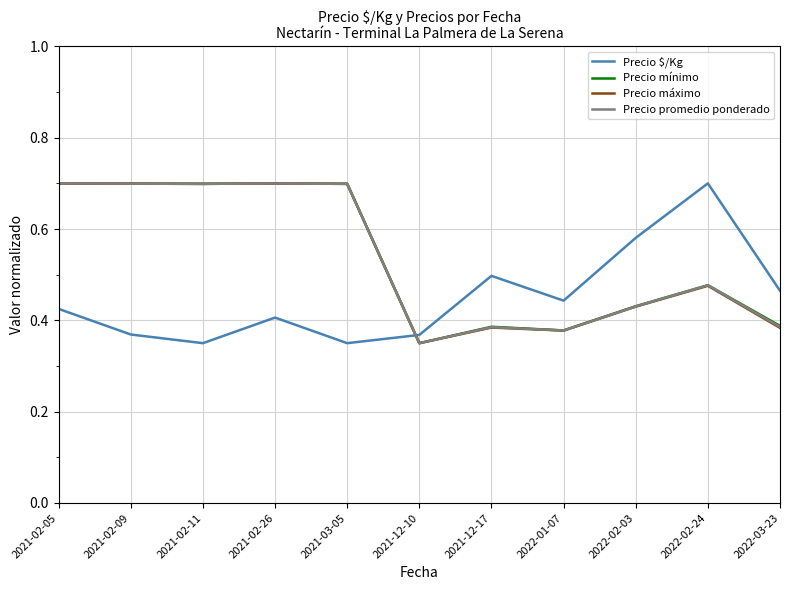

True or false: Precio promedio ponderado has a value of 0.2 at 2021-02-26.

False